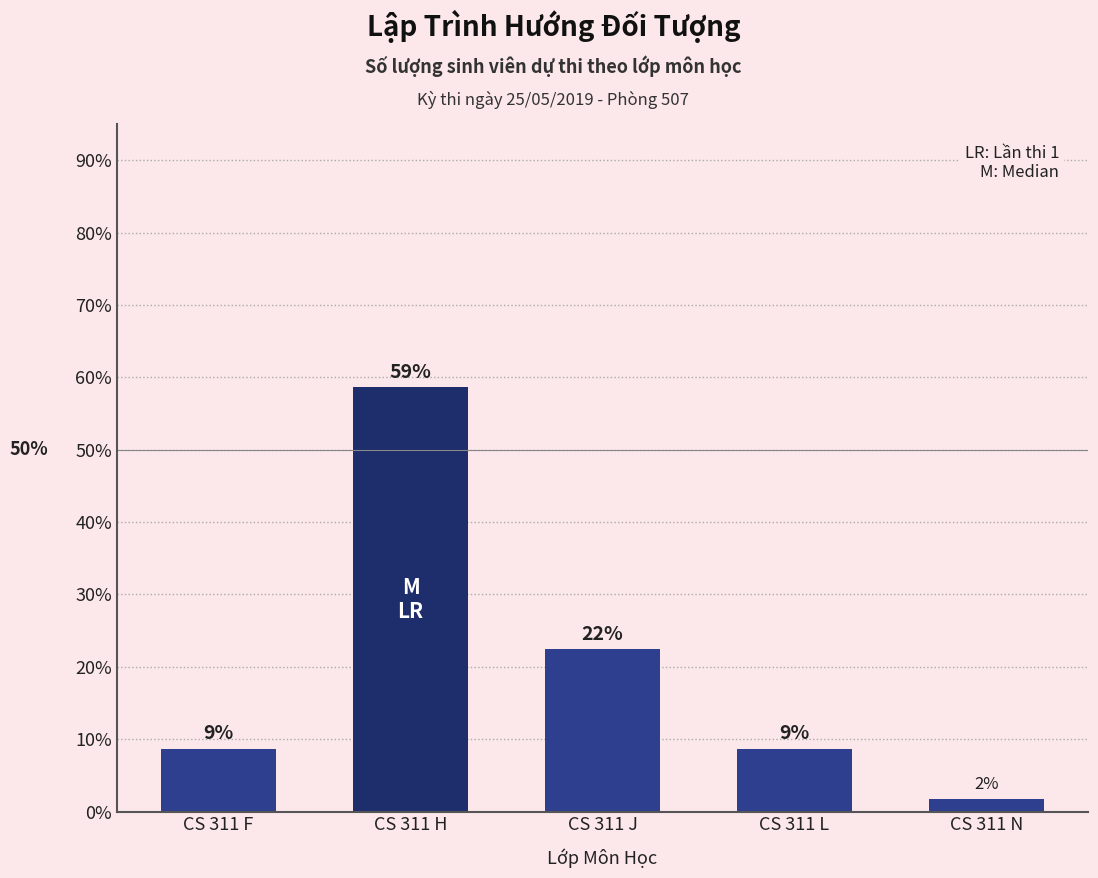

Are the bars horizontal?

No